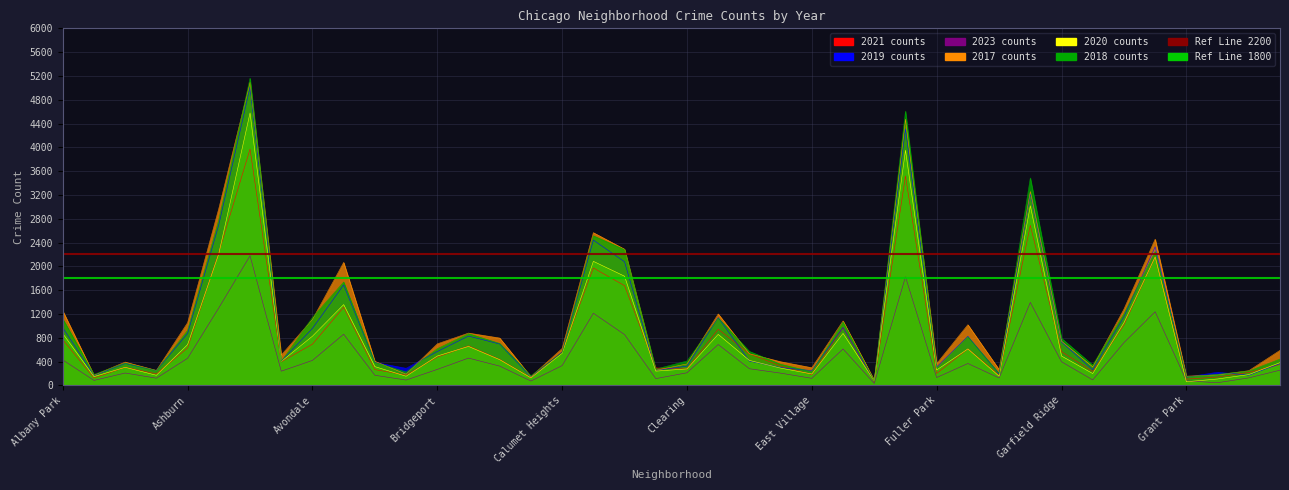

Between Ashburn and Albany Park, which is larger?

Ashburn